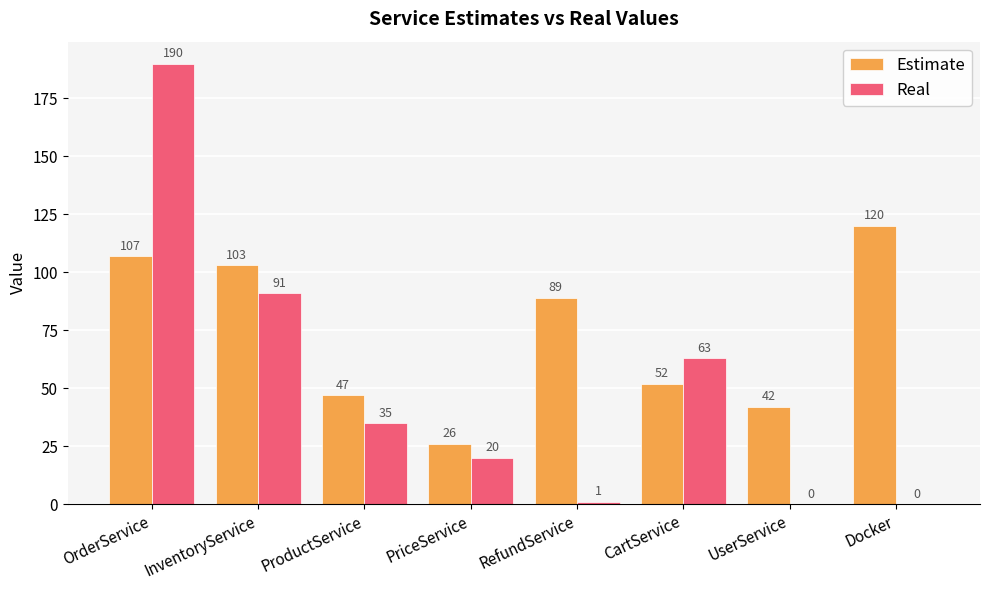

Between OrderService and UserService, which series saw the biggest shift?

Real